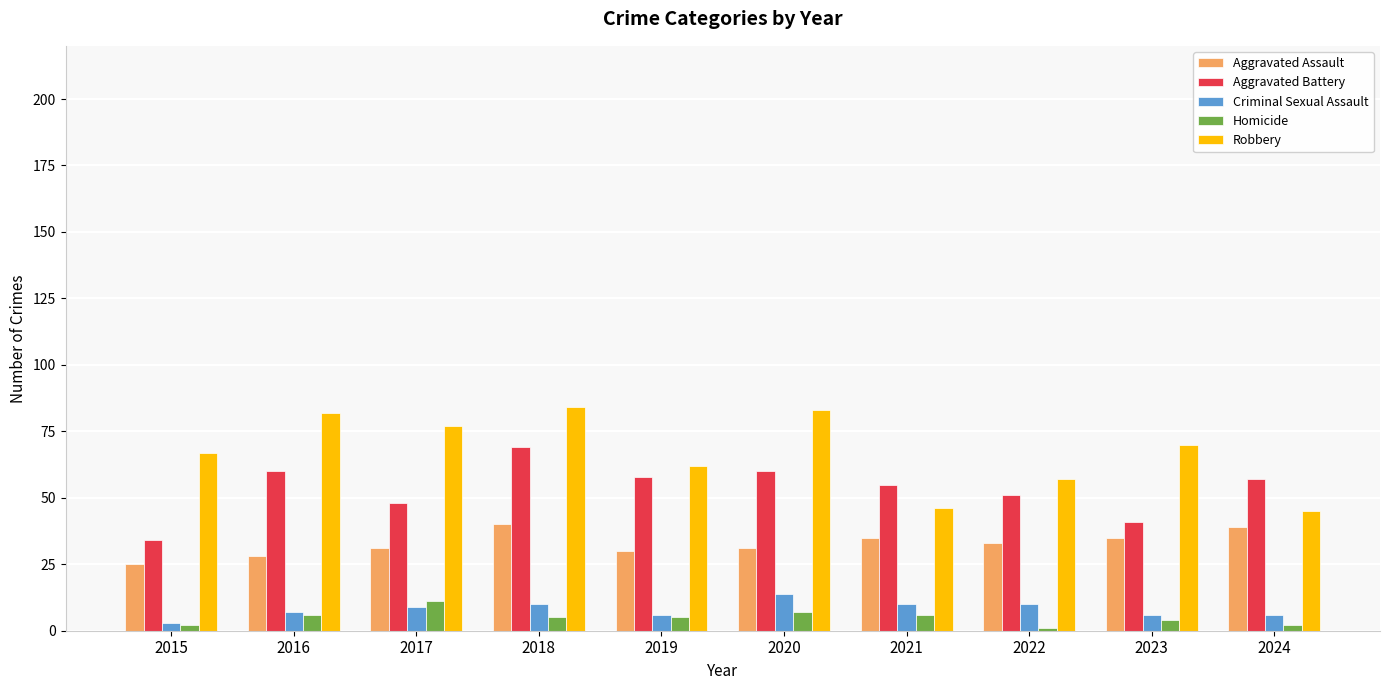

How many bars are there in total?

50